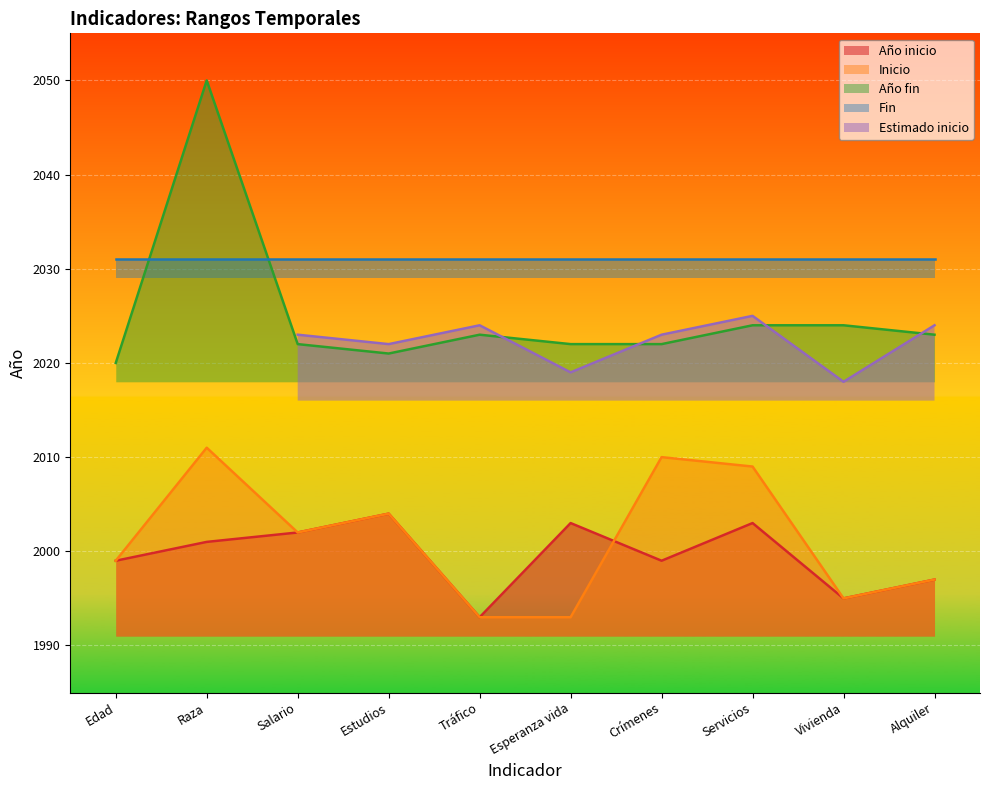

What is the spread (max minus min) of values at Tráfico?

30